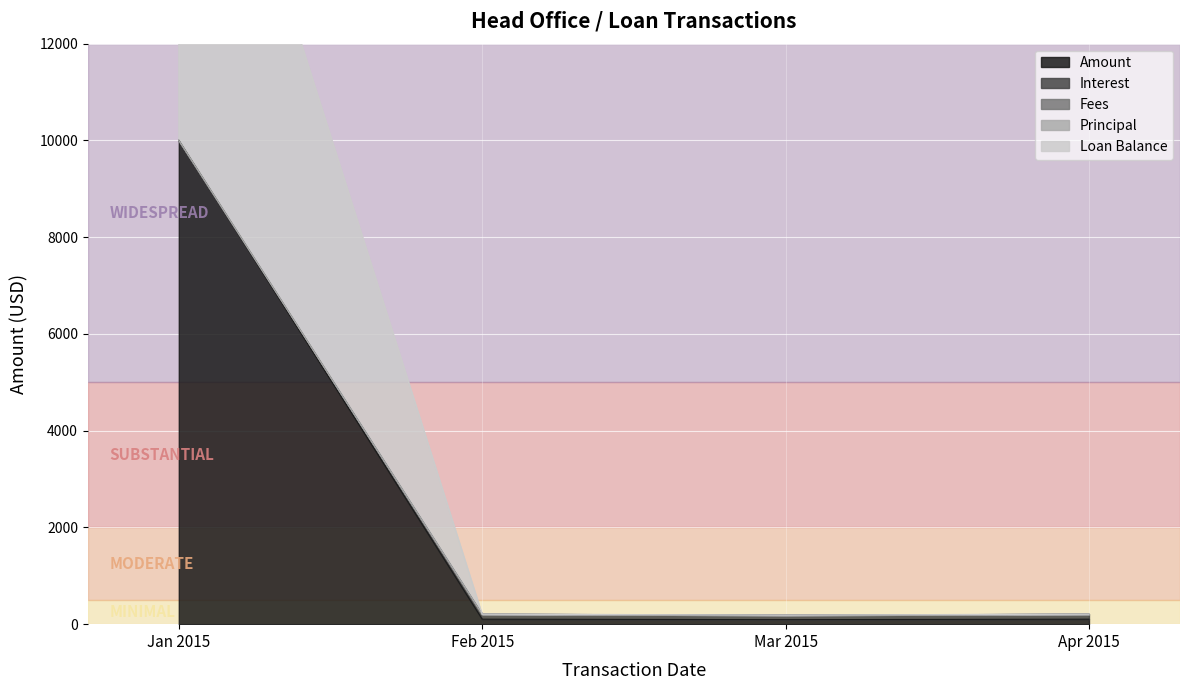

The value of Amount at Jan 2015 is 10000.0. True or false?

True